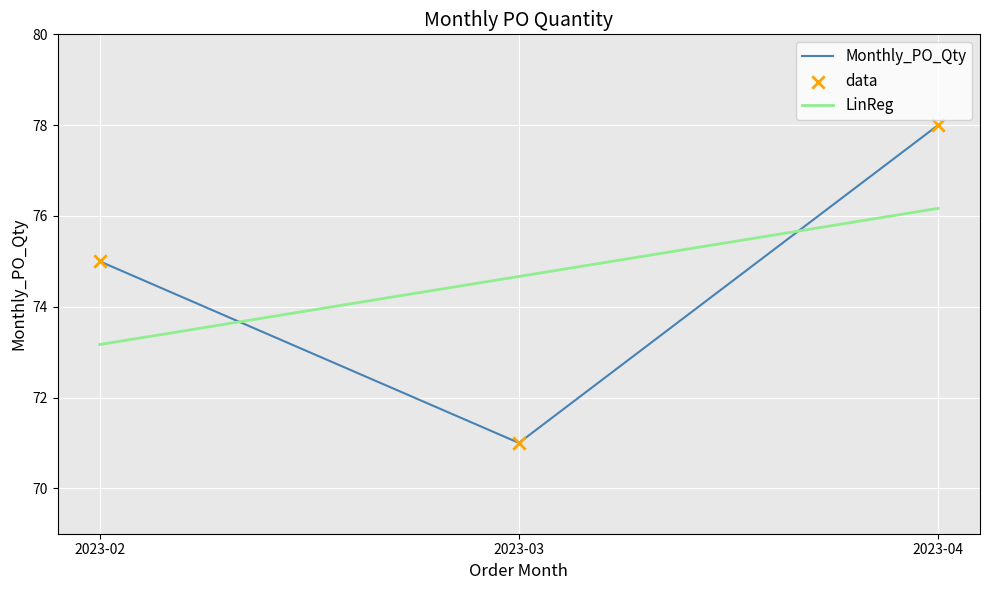

Which series changed the most between 2023-03 and 2023-04?

Monthly_PO_Qty